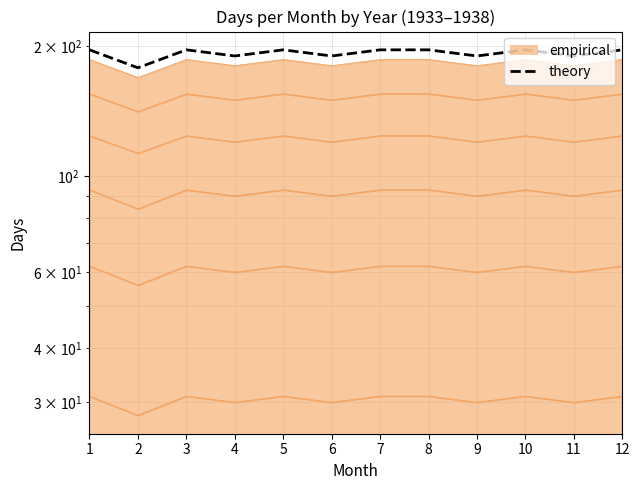

What is the change in value from 9 to 12?

+6.3